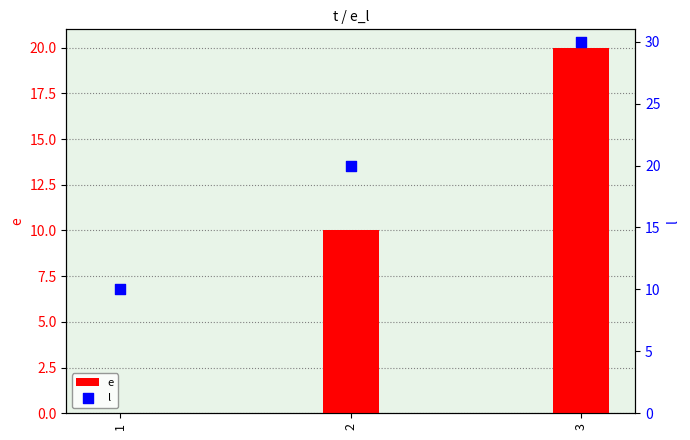

What is the total value across all series at 3?

50